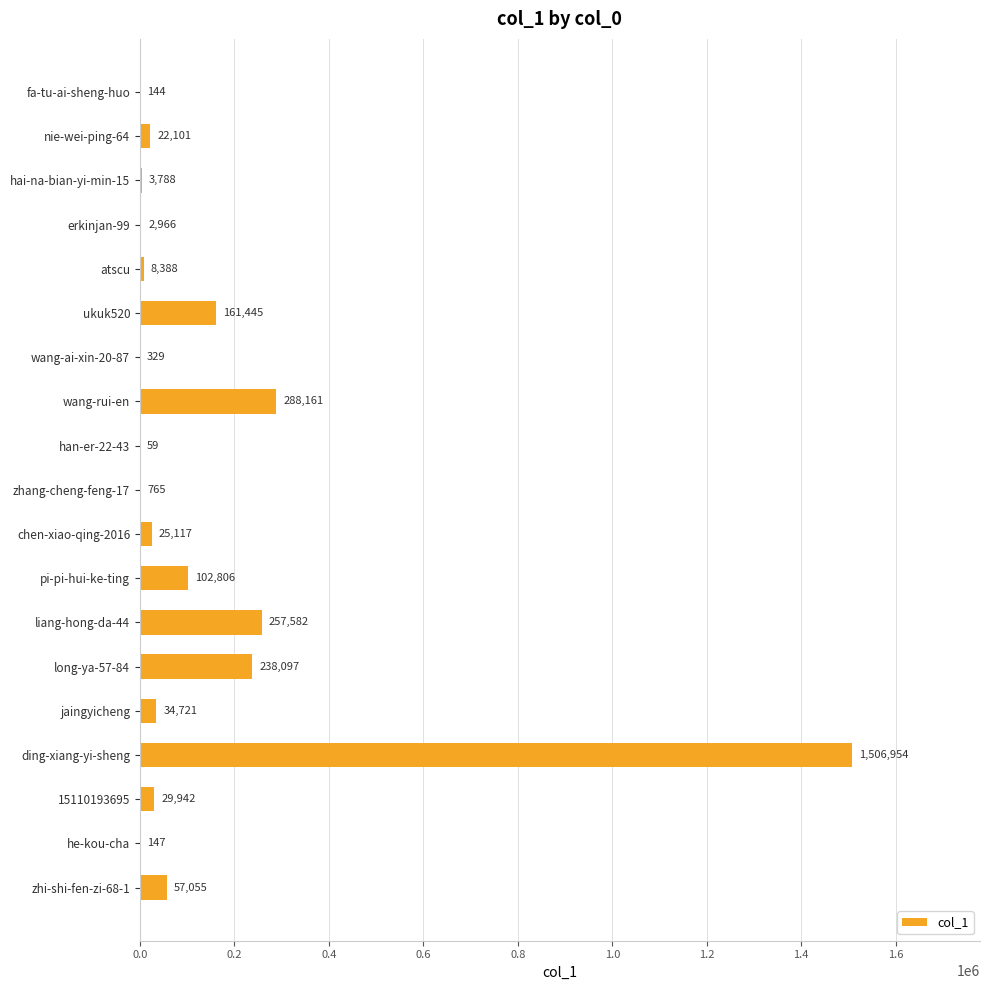

How many data points does each series have?

19